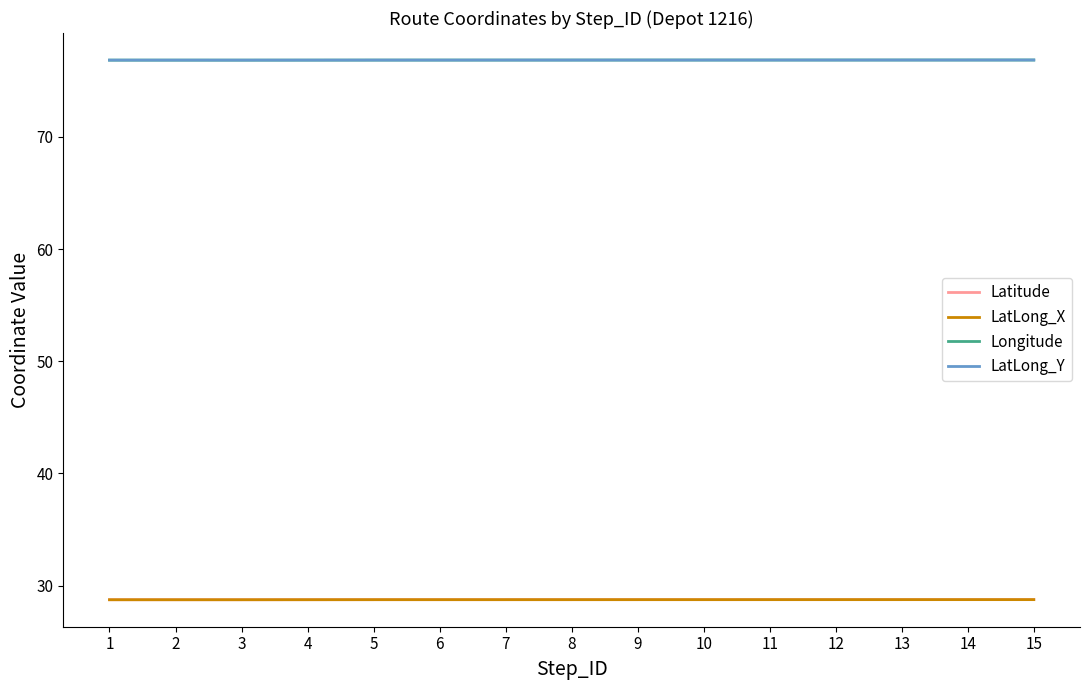

True or false: Longitude and LatLong_Y intersect in this chart.

False